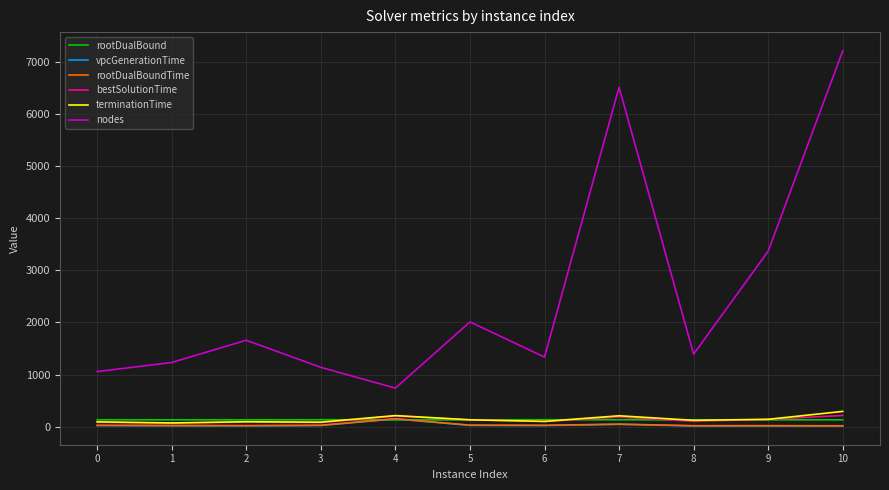

True or false: nodes and bestSolutionTime intersect in this chart.

False